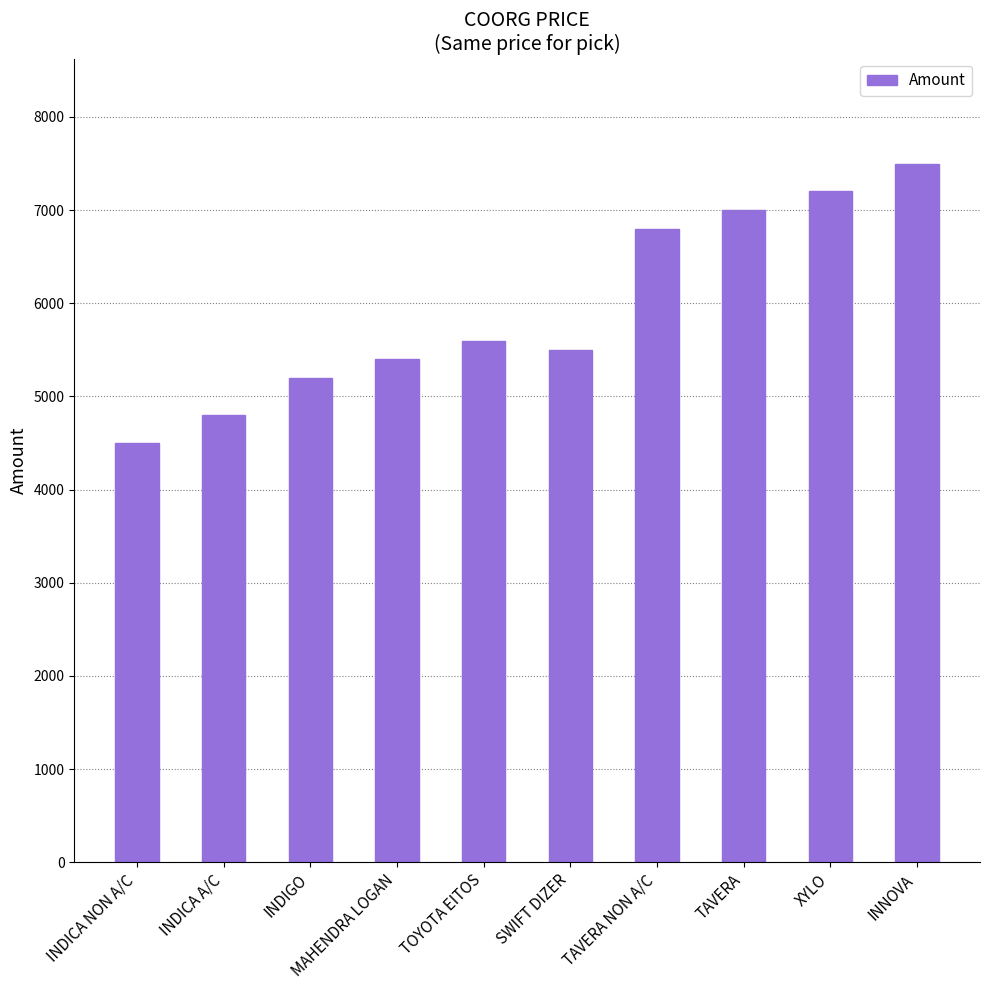

What is the approximate value at INDICA NON A/C?

4500